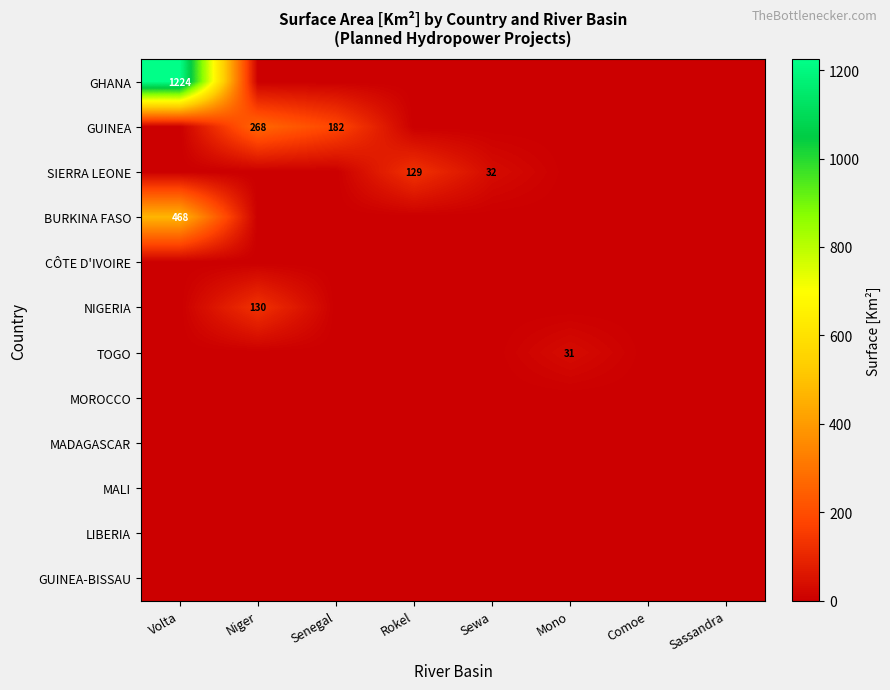

Which series has the largest total across all categories?

GHANA